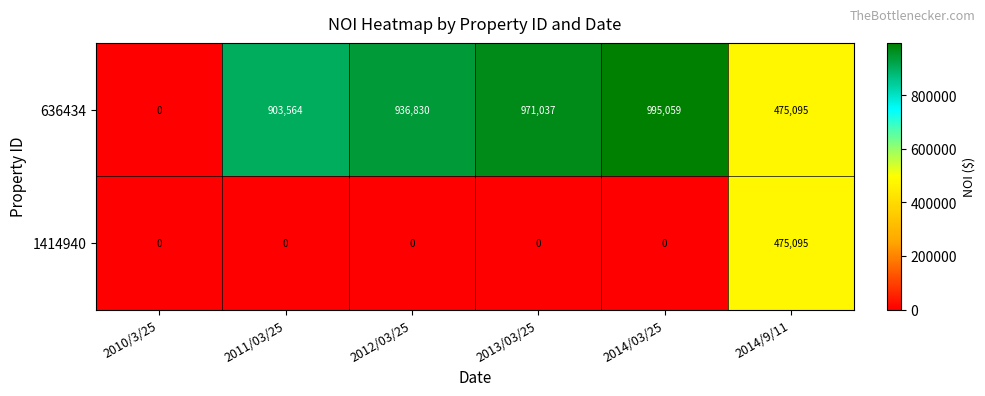

Reading right to left, transcribe all the data shown in this chart.

636434: 2014/9/11=475095	2014/03/25=995059	2013/03/25=971037	2012/03/25=936830	2011/03/25=903564	2010/3/25=0
1414940: 2014/9/11=475095	2014/03/25=0	2013/03/25=0	2012/03/25=0	2011/03/25=0	2010/3/25=0